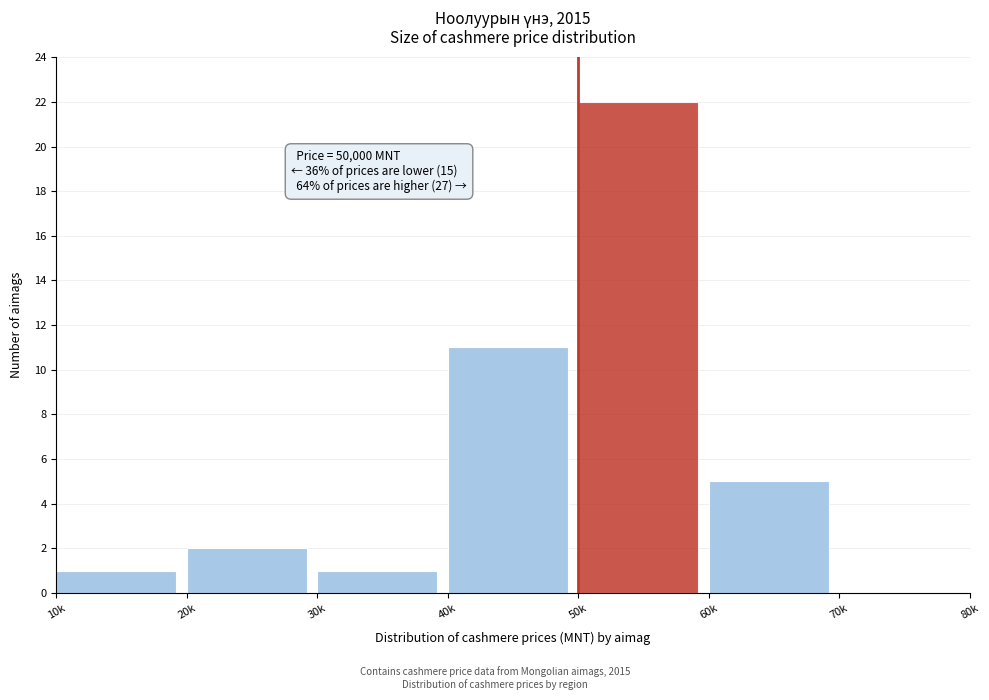

Reading left to right, list all the values displayed in this chart.

10k=1	20k=2	30k=1	40k=11	50k=22	60k=5	70k=0